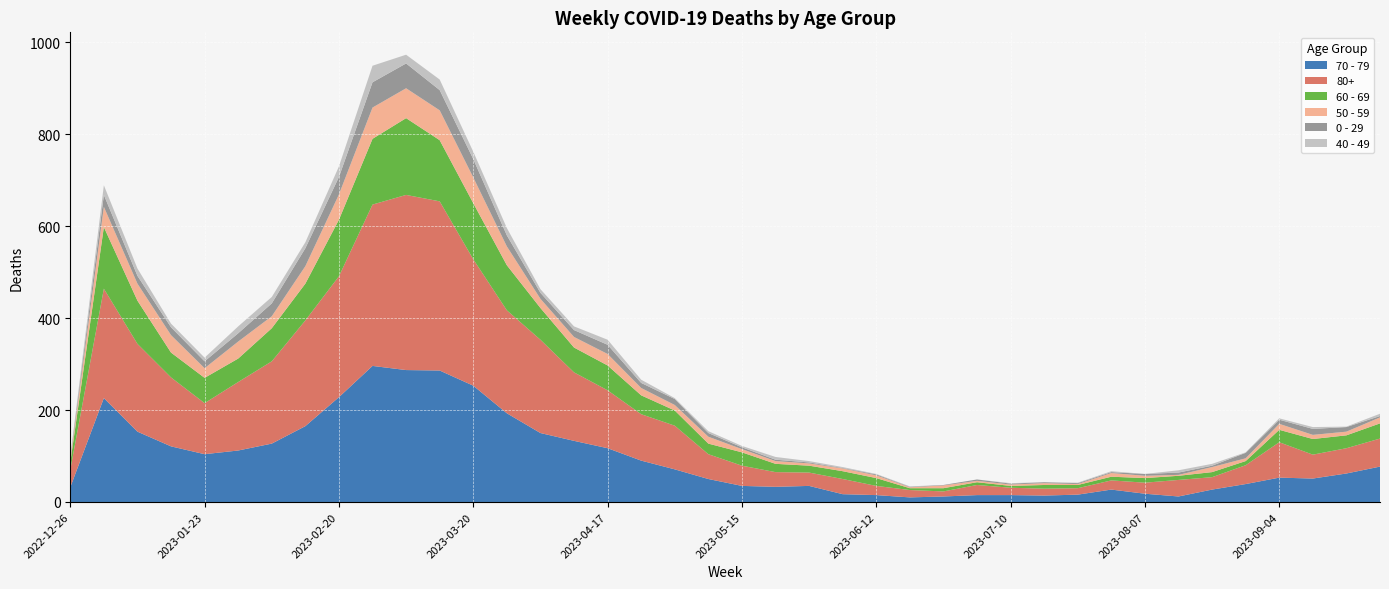

Reading left to right, transcribe all the data shown in this chart.

70 - 79: 2022-12-26=32	2023-01-02=226	2023-01-09=153	2023-01-16=121	2023-01-23=104	2023-01-30=112	2023-02-06=127	2023-02-13=165	2023-02-20=228	2023-02-27=296	2023-03-06=287	2023-03-13=286	2023-03-20=253	2023-03-27=193	2023-04-03=150	2023-04-10=133	2023-04-17=117	2023-04-24=90	2023-05-01=71	2023-05-08=50	2023-05-15=35	2023-05-22=33	2023-05-29=35	2023-06-05=17	2023-06-12=15	2023-06-19=10	2023-06-26=12	2023-07-03=15	2023-07-10=15	2023-07-17=14	2023-07-24=16	2023-07-31=27	2023-08-07=18	2023-08-14=12	2023-08-21=27	2023-08-28=39	2023-09-04=53	2023-09-11=51	2023-09-18=62	2023-09-25=77
80+: 2022-12-26=38	2023-01-02=238	2023-01-09=191	2023-01-16=150	2023-01-23=111	2023-01-30=149	2023-02-06=179	2023-02-13=230	2023-02-20=263	2023-02-27=351	2023-03-06=381	2023-03-13=368	2023-03-20=275	2023-03-27=224	2023-04-03=203	2023-04-10=149	2023-04-17=126	2023-04-24=101	2023-05-01=95	2023-05-08=54	2023-05-15=44	2023-05-22=32	2023-05-29=29	2023-06-05=33	2023-06-12=20	2023-06-19=16	2023-06-26=11	2023-07-03=22	2023-07-10=16	2023-07-17=15	2023-07-24=14	2023-07-31=20	2023-08-07=24	2023-08-14=36	2023-08-21=27	2023-08-28=41	2023-09-04=77	2023-09-11=52	2023-09-18=55	2023-09-25=61
60 - 69: 2022-12-26=16	2023-01-02=134	2023-01-09=94	2023-01-16=54	2023-01-23=55	2023-01-30=51	2023-02-06=72	2023-02-13=80	2023-02-20=123	2023-02-27=143	2023-03-06=167	2023-03-13=133	2023-03-20=122	2023-03-27=98	2023-04-03=69	2023-04-10=54	2023-04-17=54	2023-04-24=41	2023-05-01=33	2023-05-08=23	2023-05-15=29	2023-05-22=18	2023-05-29=15	2023-06-05=17	2023-06-12=17	2023-06-19=4	2023-06-26=7	2023-07-03=6	2023-07-10=4	2023-07-17=8	2023-07-24=7	2023-07-31=8	2023-08-07=10	2023-08-14=9	2023-08-21=11	2023-08-28=9	2023-09-04=27	2023-09-11=34	2023-09-18=28	2023-09-25=33
50 - 59: 2022-12-26=5	2023-01-02=44	2023-01-09=37	2023-01-16=38	2023-01-23=21	2023-01-30=37	2023-02-06=26	2023-02-13=38	2023-02-20=55	2023-02-27=68	2023-03-06=65	2023-03-13=65	2023-03-20=56	2023-03-27=41	2023-04-03=20	2023-04-10=23	2023-04-17=25	2023-04-24=16	2023-05-01=12	2023-05-08=15	2023-05-15=7	2023-05-22=6	2023-05-29=5	2023-06-05=6	2023-06-12=6	2023-06-19=2	2023-06-26=6	2023-07-03=3	2023-07-10=3	2023-07-17=4	2023-07-24=2	2023-07-31=8	2023-08-07=5	2023-08-14=2	2023-08-21=11	2023-08-28=6	2023-09-04=13	2023-09-11=9	2023-09-18=8	2023-09-25=13
0 - 29: 2022-12-26=4	2023-01-02=26	2023-01-09=17	2023-01-16=17	2023-01-23=15	2023-01-30=18	2023-02-06=28	2023-02-13=39	2023-02-20=38	2023-02-27=55	2023-03-06=54	2023-03-13=44	2023-03-20=40	2023-03-27=24	2023-04-03=13	2023-04-10=15	2023-04-17=20	2023-04-24=11	2023-05-01=13	2023-05-08=8	2023-05-15=4	2023-05-22=3	2023-05-29=2	2023-06-05=1	2023-06-12=2	2023-06-19=1	2023-06-26=1	2023-07-03=3	2023-07-10=2	2023-07-17=2	2023-07-24=2	2023-07-31=2	2023-08-07=4	2023-08-14=5	2023-08-21=3	2023-08-28=12	2023-09-04=9	2023-09-11=13	2023-09-18=10	2023-09-25=3
40 - 49: 2022-12-26=4	2023-01-02=21	2023-01-09=16	2023-01-16=8	2023-01-23=8	2023-01-30=15	2023-02-06=14	2023-02-13=13	2023-02-20=23	2023-02-27=36	2023-03-06=19	2023-03-13=23	2023-03-20=16	2023-03-27=16	2023-04-03=8	2023-04-10=8	2023-04-17=11	2023-04-24=7	2023-05-01=2	2023-05-08=4	2023-05-15=3	2023-05-22=6	2023-05-29=3	2023-06-05=2	2023-06-12=1	2023-06-19=1	2023-06-26=0	2023-07-03=0	2023-07-10=1	2023-07-17=0	2023-07-24=1	2023-07-31=2	2023-08-07=0	2023-08-14=5	2023-08-21=4	2023-08-28=1	2023-09-04=3	2023-09-11=4	2023-09-18=1	2023-09-25=5